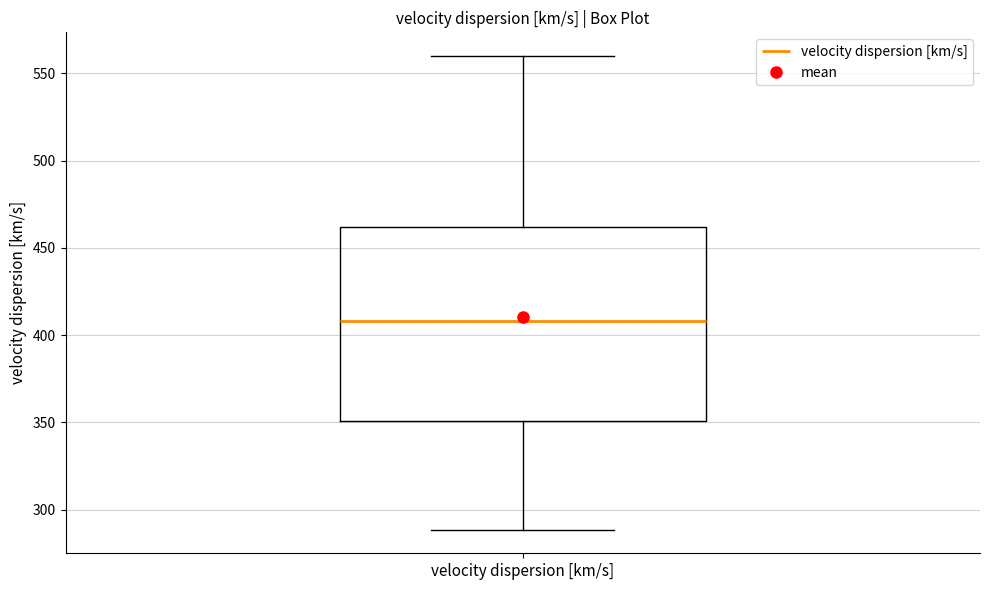

Where does the median line of the box for velocity dispersion [km/s] sit on the y-axis? The values are not printed on the chart, so give them approximately, as read against the axis.

410